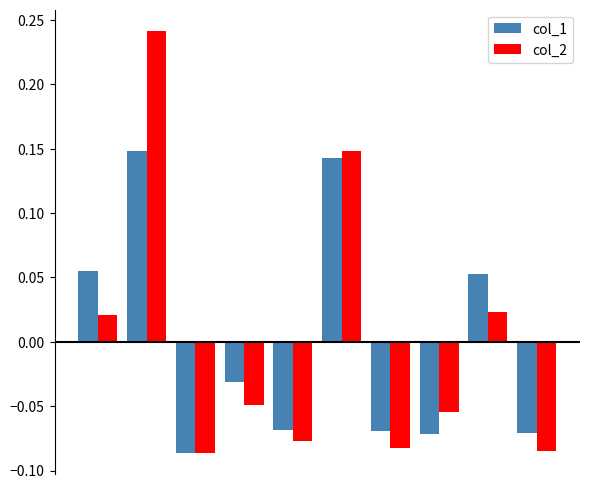

Count the col_1 values in the range 0 to 1.

4